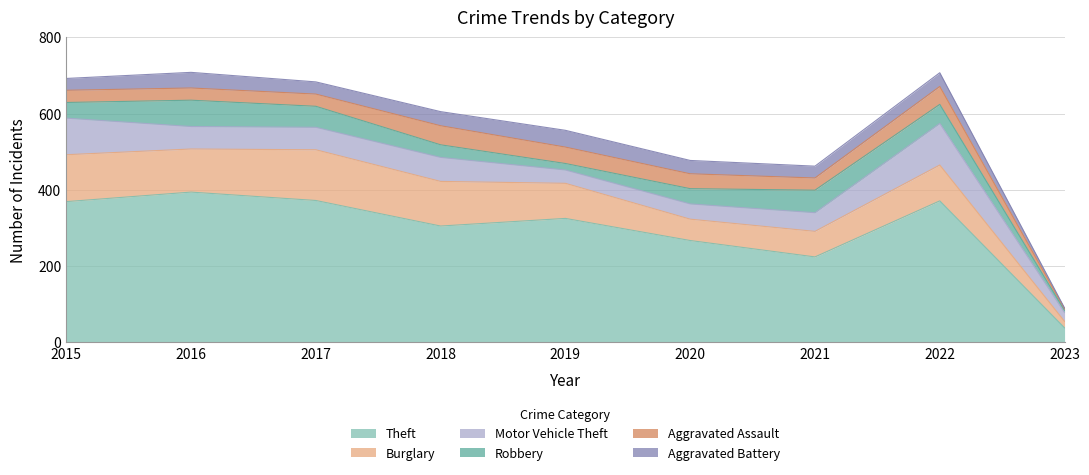

What is the sum of the Motor Vehicle Theft values at 2021 and 2023?

72